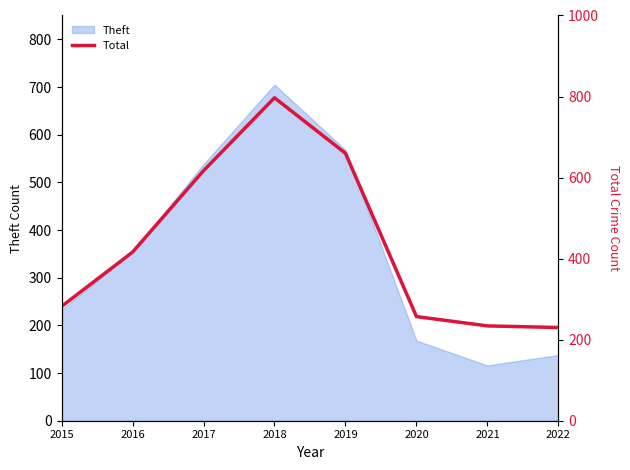

How many values are below 416?

4